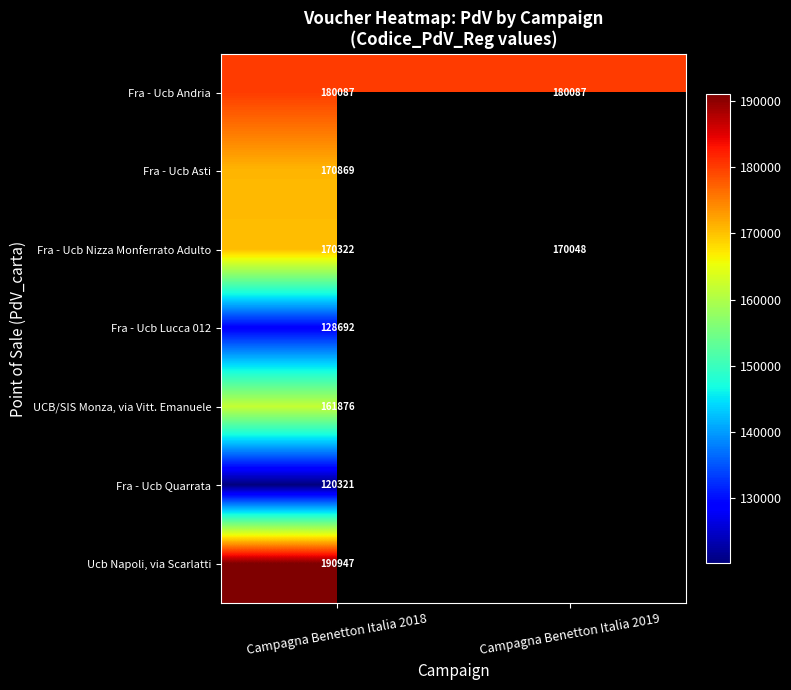

What is the total value across all series at Campagna Benetton Italia 2018?

1123114